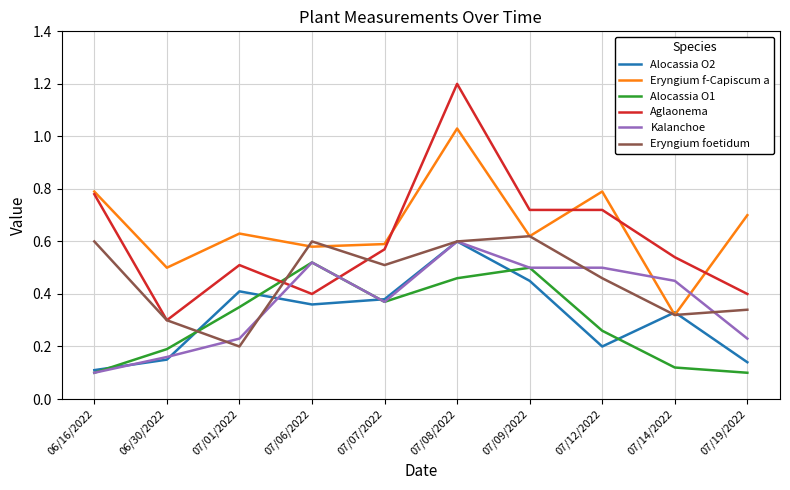

What position from the right is 07/12/2022?

3